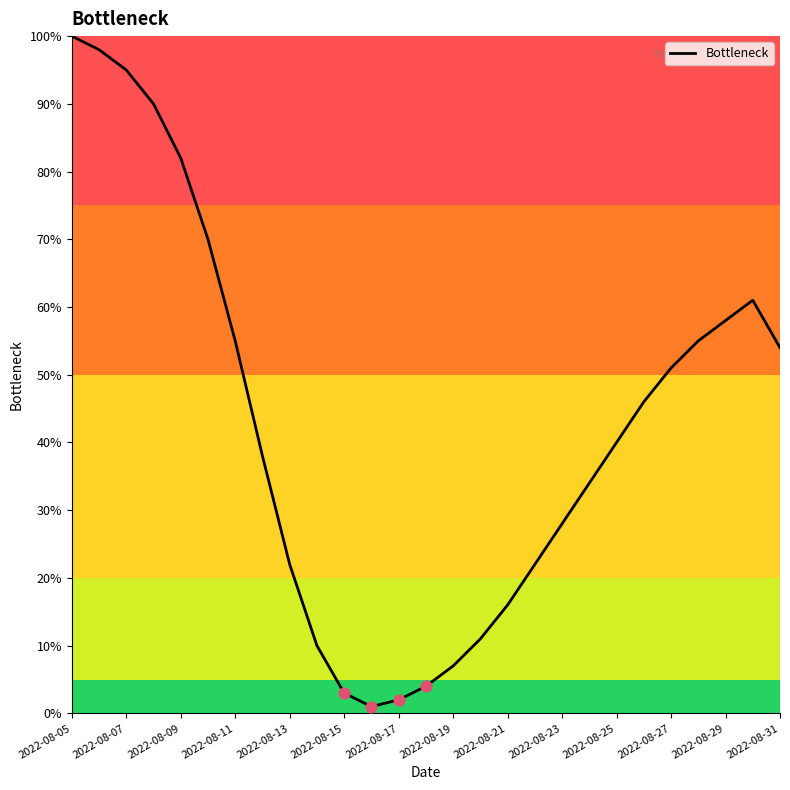

What is the maximum value shown in the chart?

100